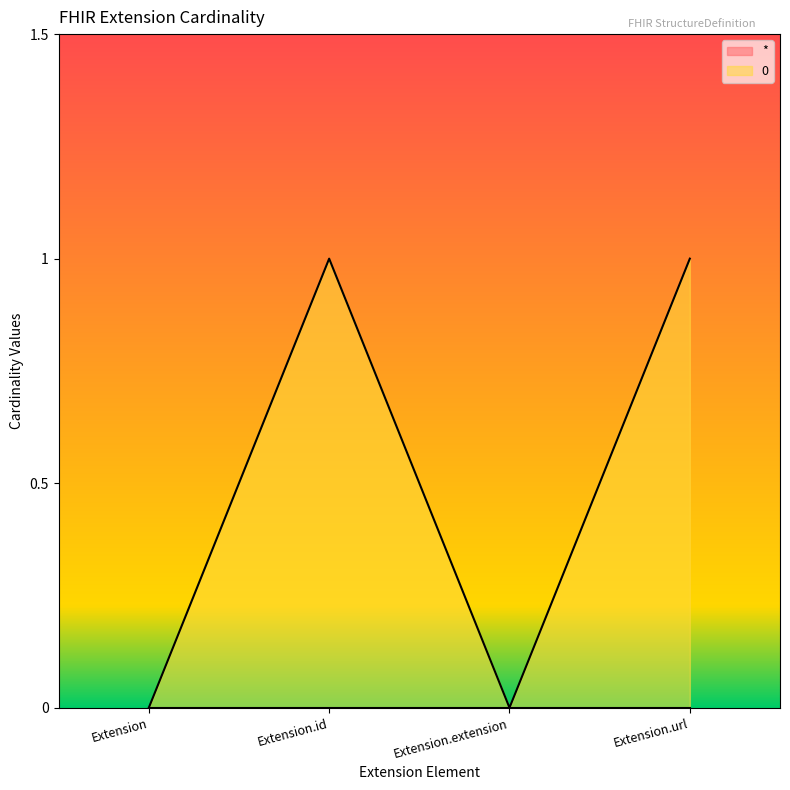

True or false: there are more than 0 points higher than both neighbors.

True